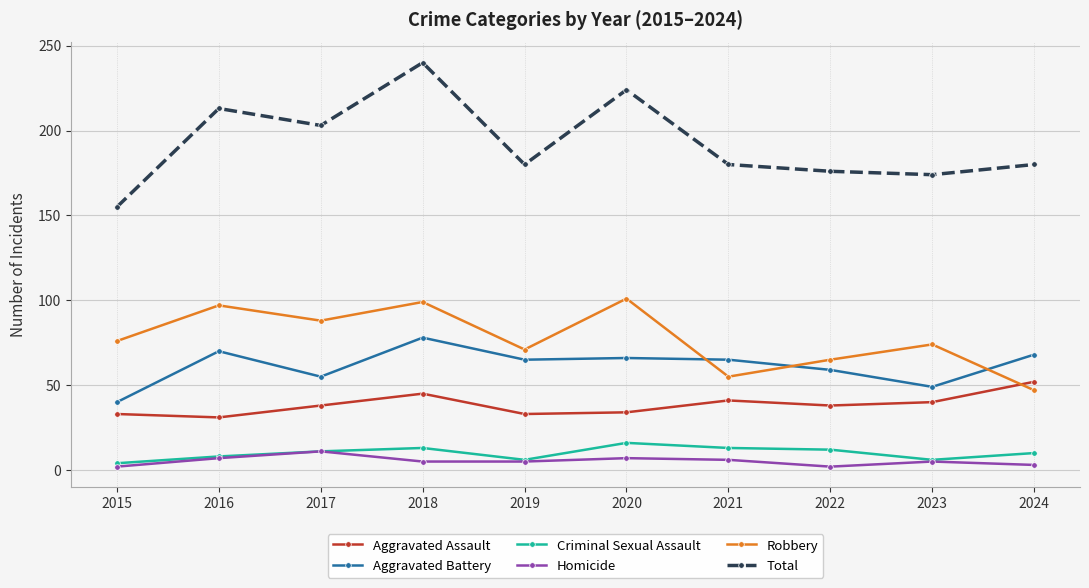

At how many categories does at least one series exceed 70?

10